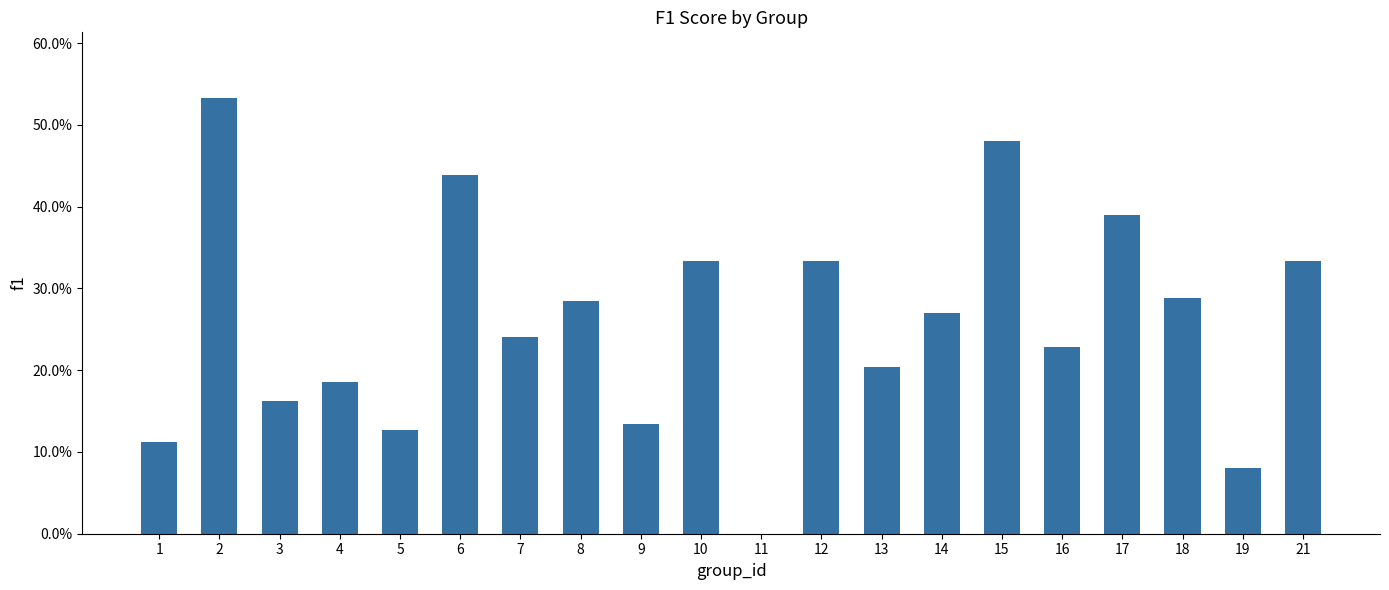

What is the approximate value at 8?

0.3